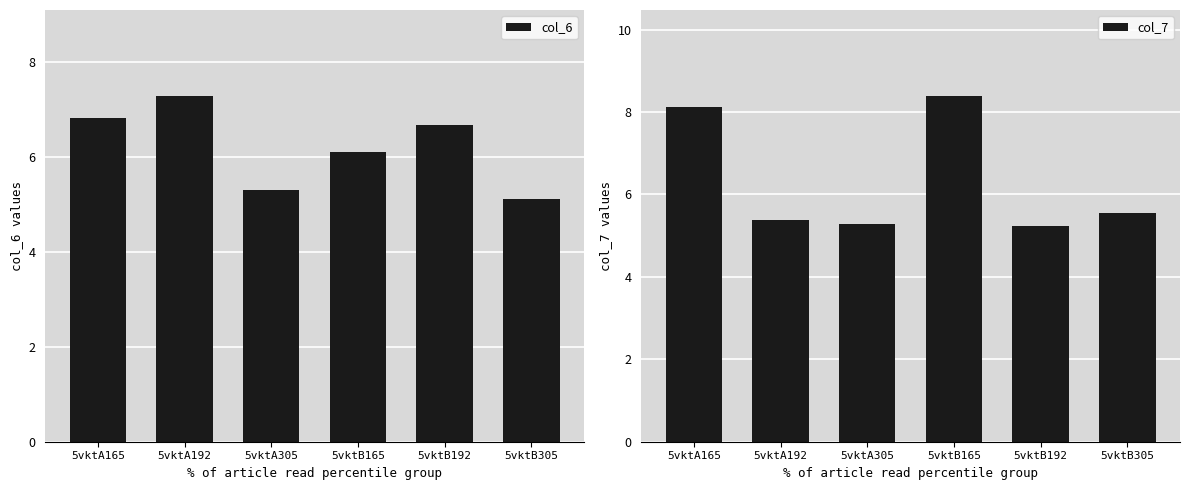

What position from the left is 5vktA192?

2